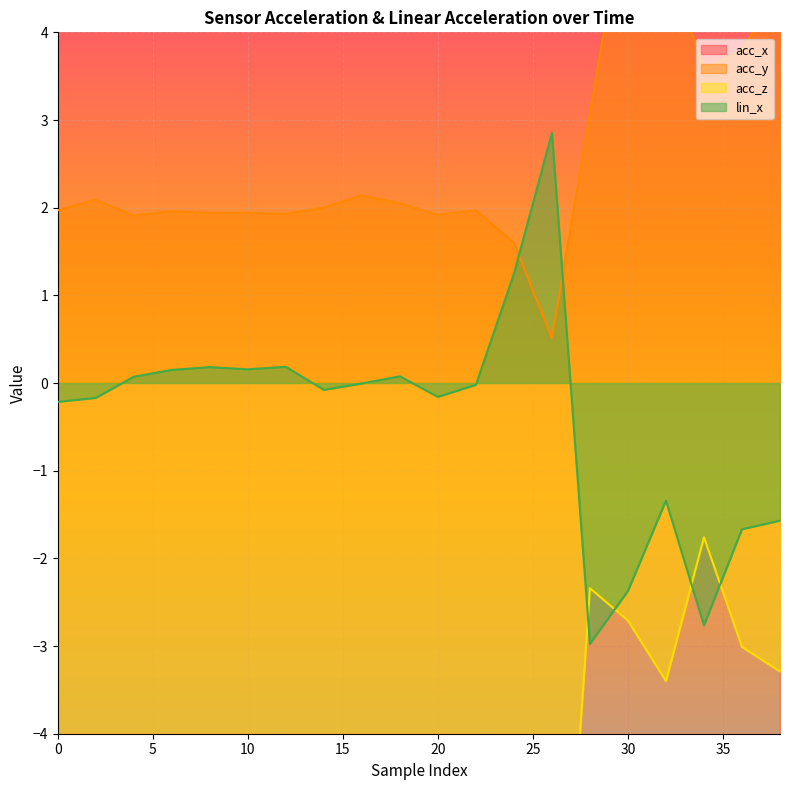

In acc_x, how many points are higher than both neighbors (excluding endpoints)?

3